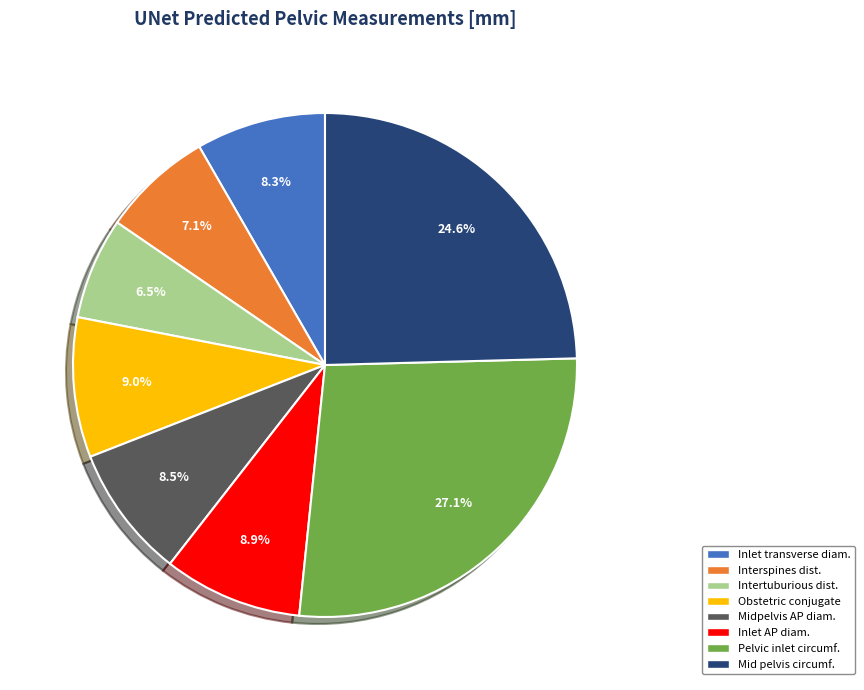

Is there any slice that represents more than half of the pie?

No